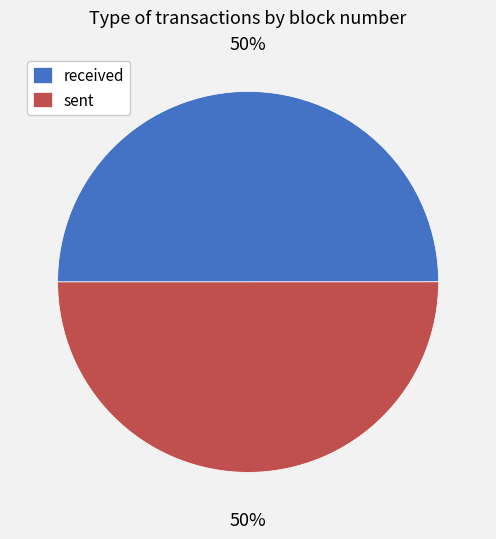

What is the ratio of the value at received to the value at sent?

1.0